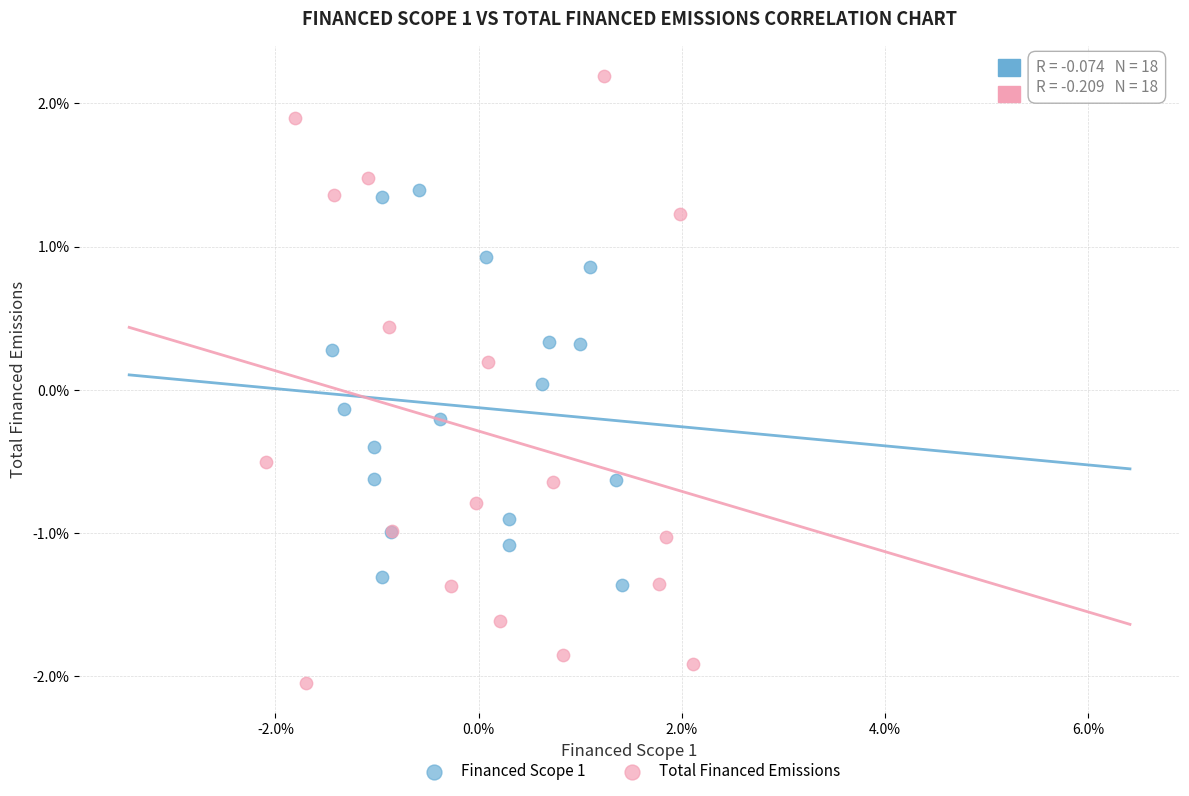

Which series has the largest Y range (max minus min)?

Total Financed Emissions